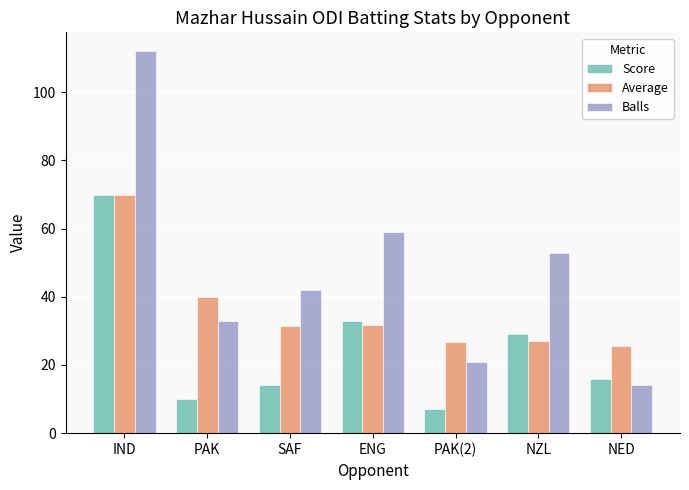

Rank the series at PAK from lowest to highest value.

Score, Balls, Average